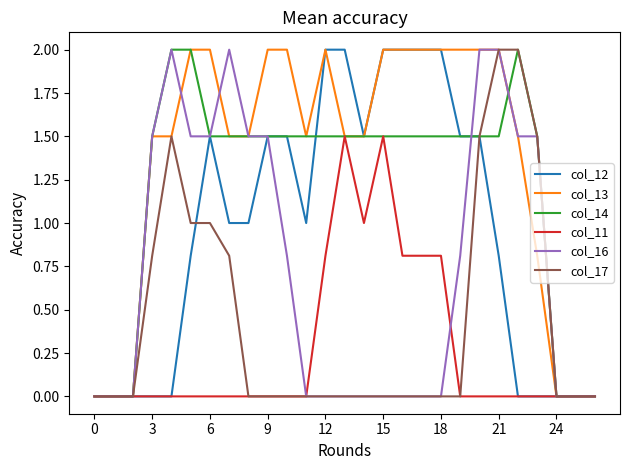

Which series has the largest total across all categories?

col_13